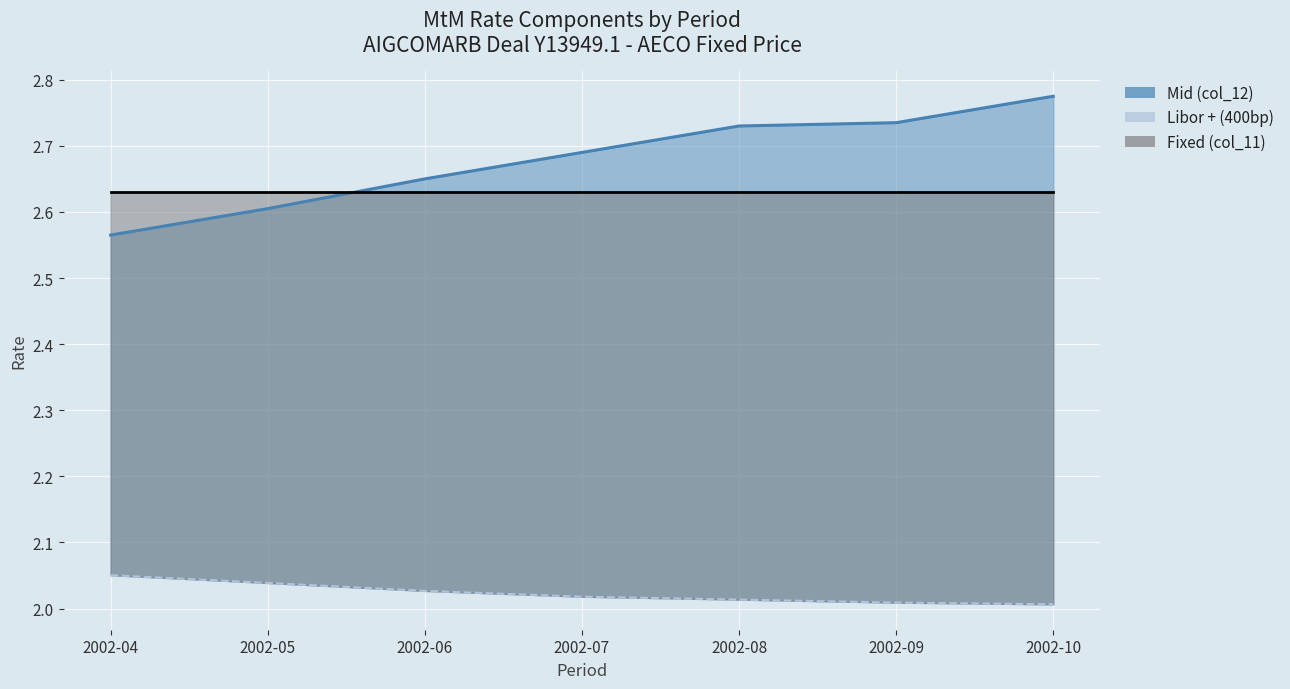

What is the label of the 6th point from the right?

2002-05-01